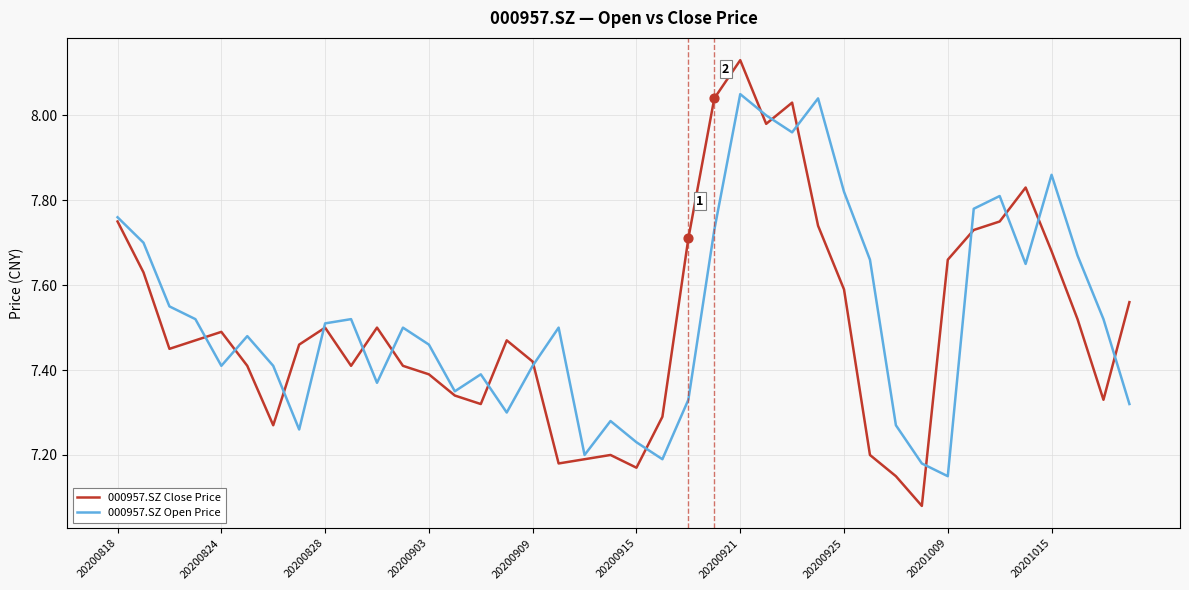

Which series has the widest spread of values?

000957.SZ Close Price